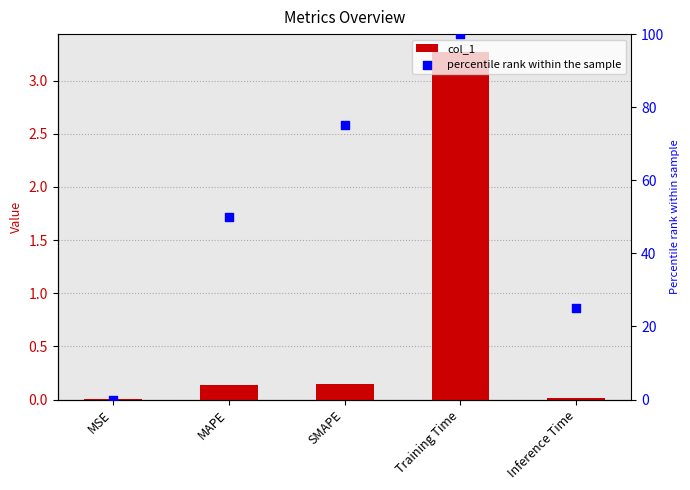

At how many categories does at least one series exceed 59?

2